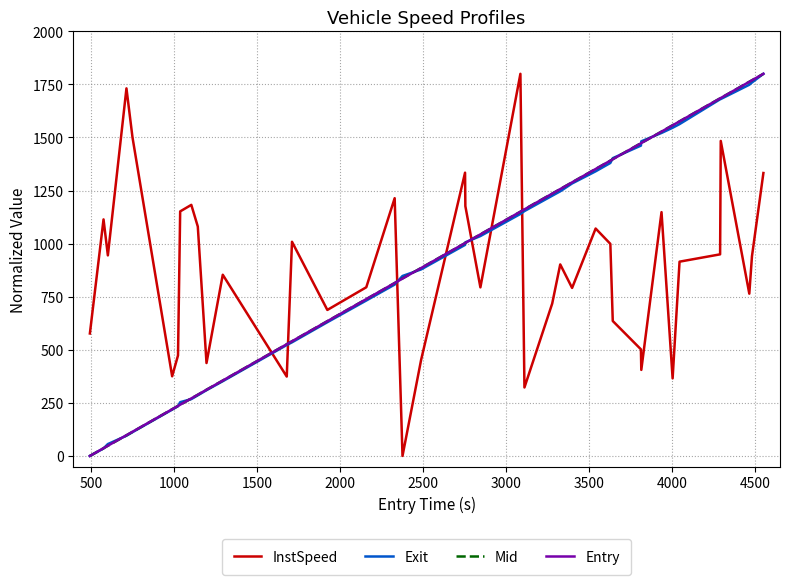

True or false: InstSpeed and Mid intersect in this chart.

True